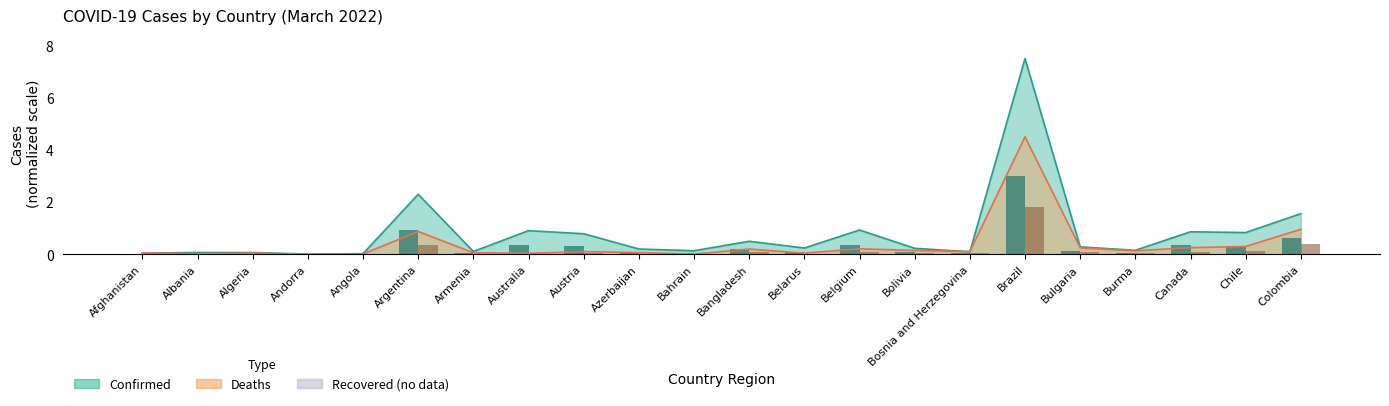

What is the label of the 15th bar from the right?

Australia